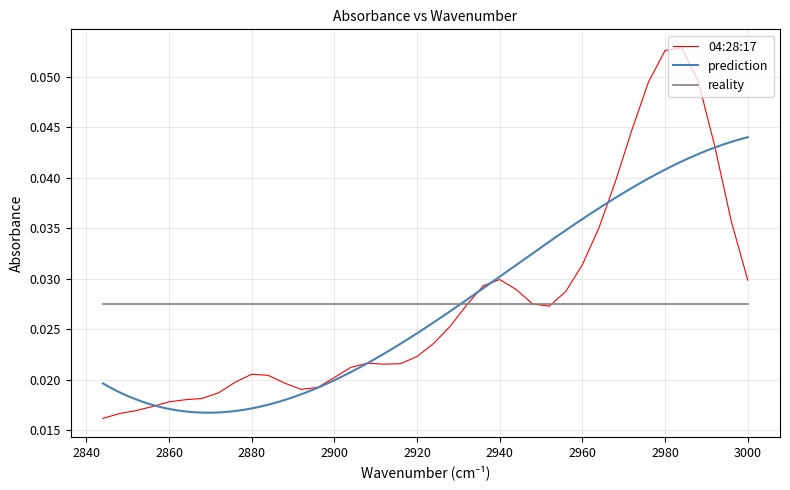

Which category has the lowest value across all series?

2844